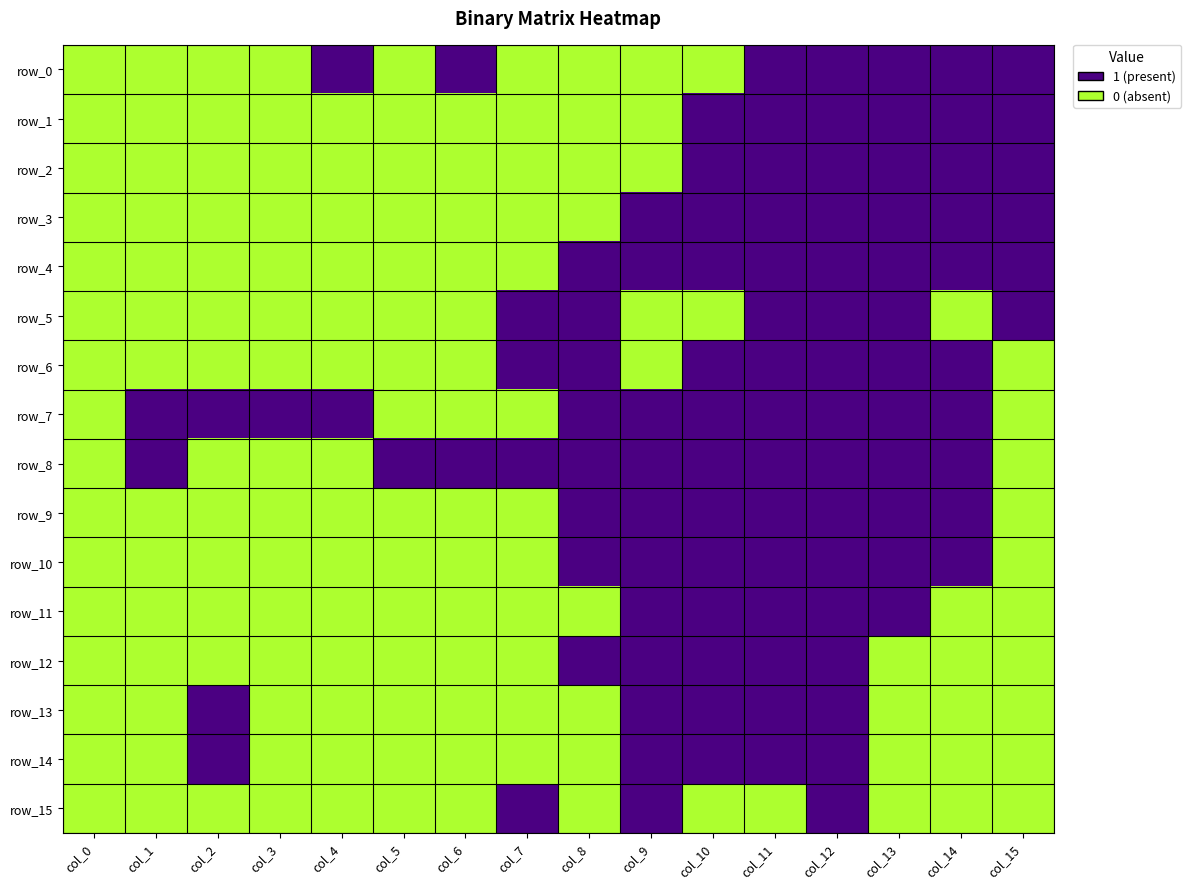

Is the value of row_13 at col_6 greater than the value of row_7 at col_10?

Yes